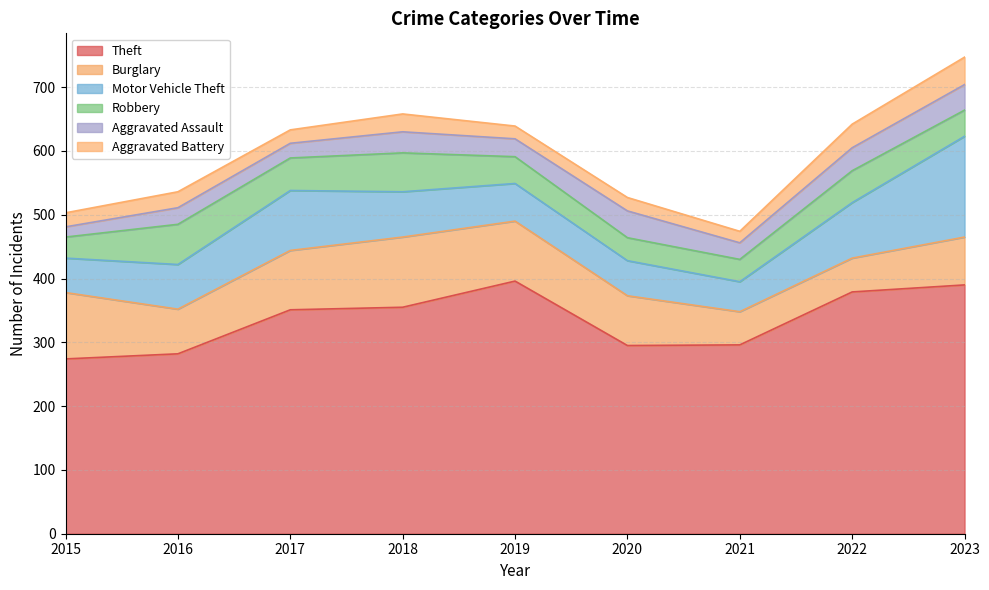

What is the spread (max minus min) of values at 2021?

278